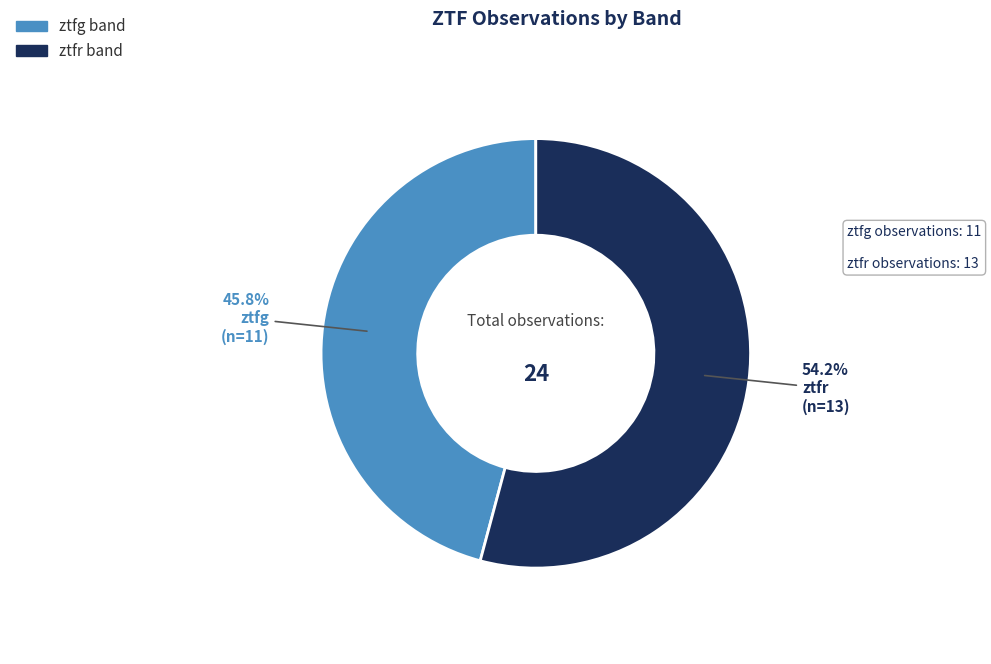

What is the total percentage of ztfg and ztfr?

100.0%